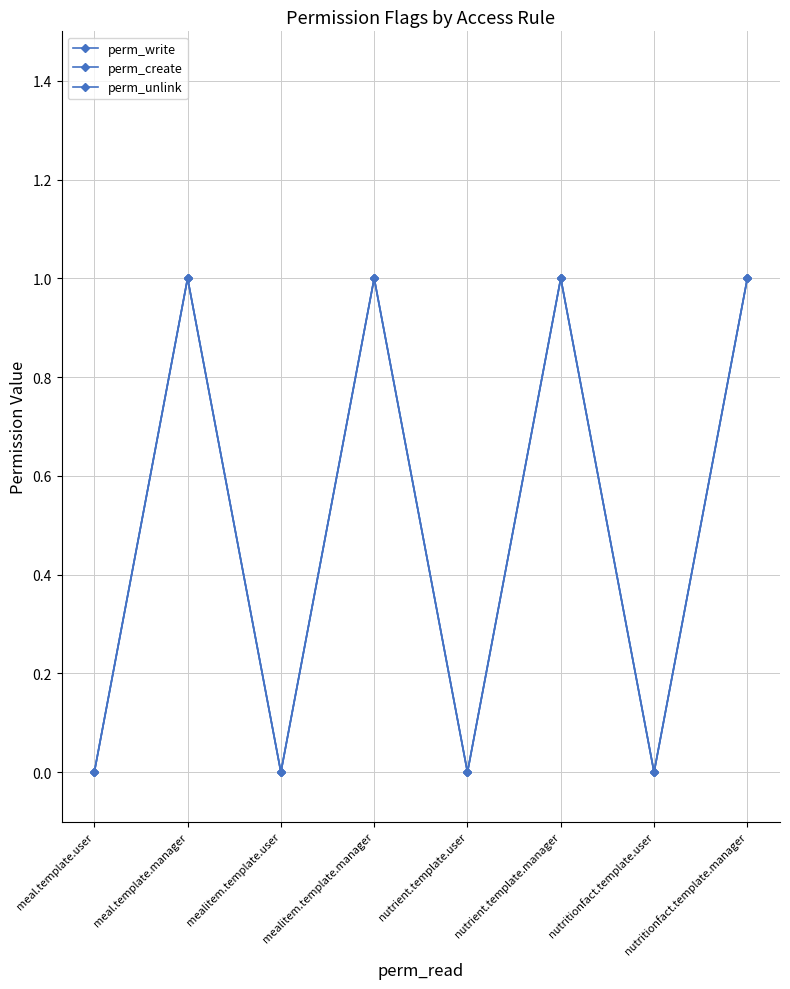

Rank the categories by perm_write value from lowest to highest.

meal.template.user, mealitem.template.user, nutrient.template.user, nutritionfact.template.user, meal.template.manager, mealitem.template.manager, nutrient.template.manager, nutritionfact.template.manager